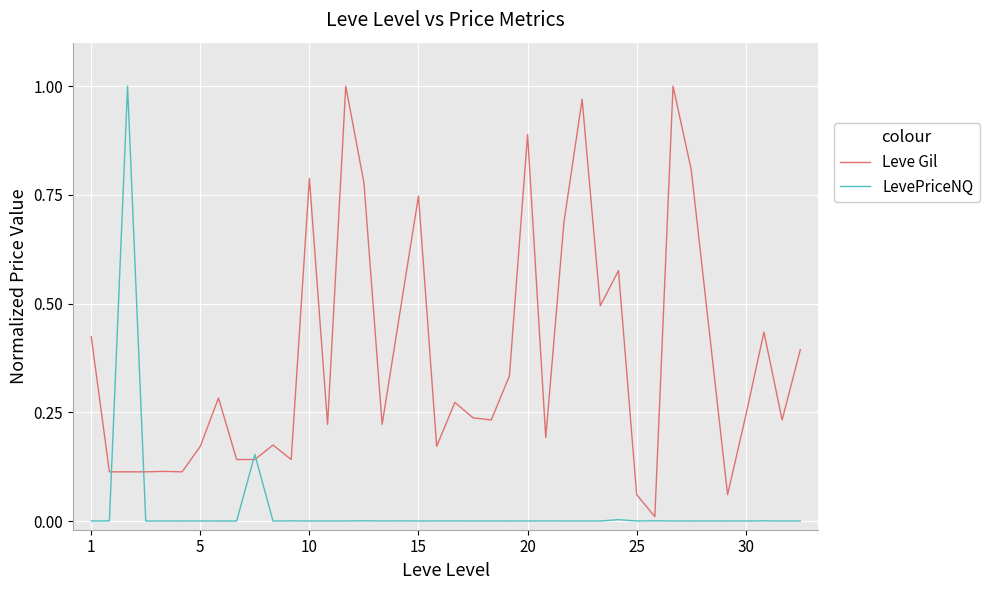

How many series are shown in this chart?

2